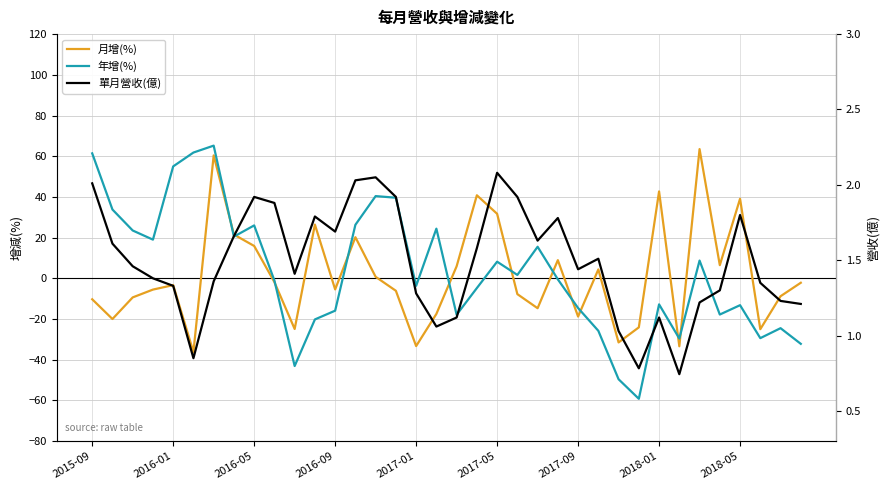

Which series has the largest total across all categories?

年增(%)